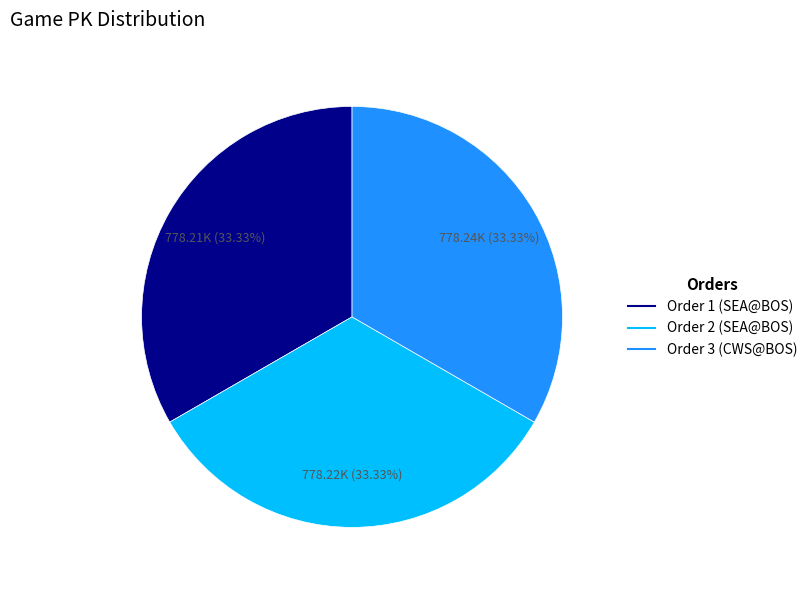

Does any single category account for the majority?

No